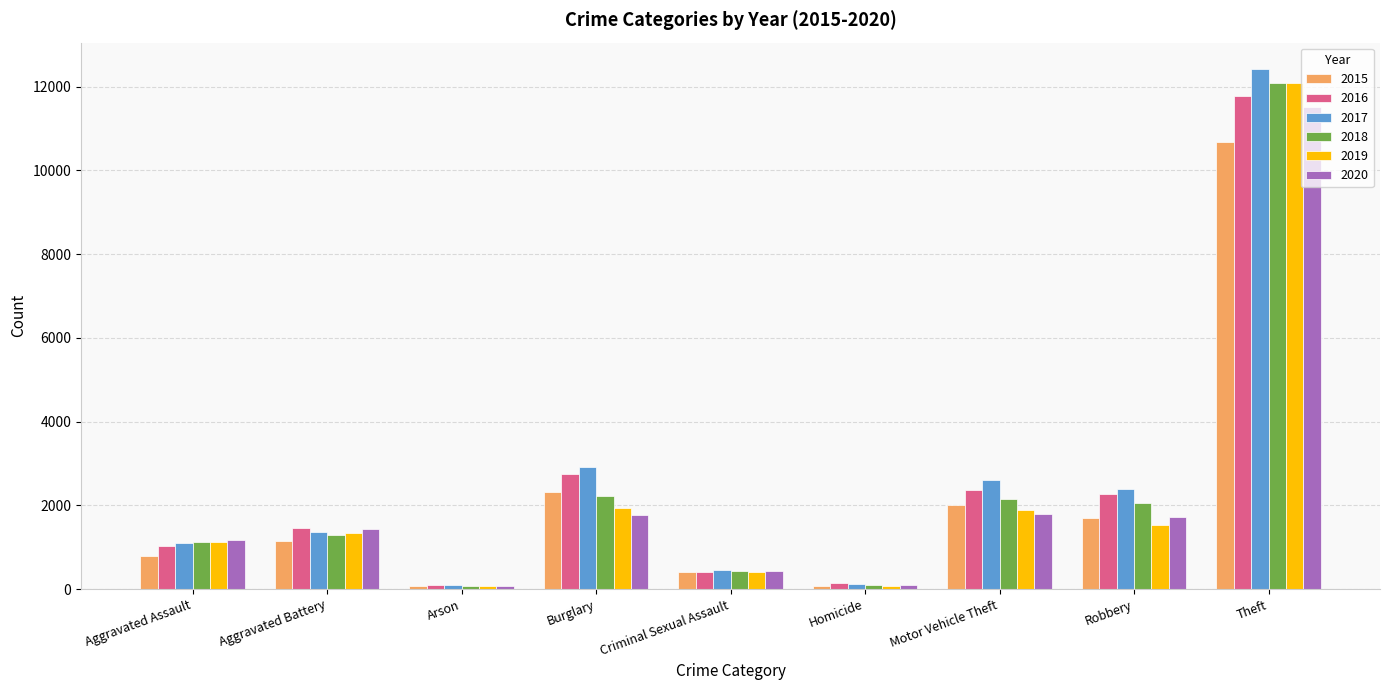

Which series has the largest total across all categories?

2017